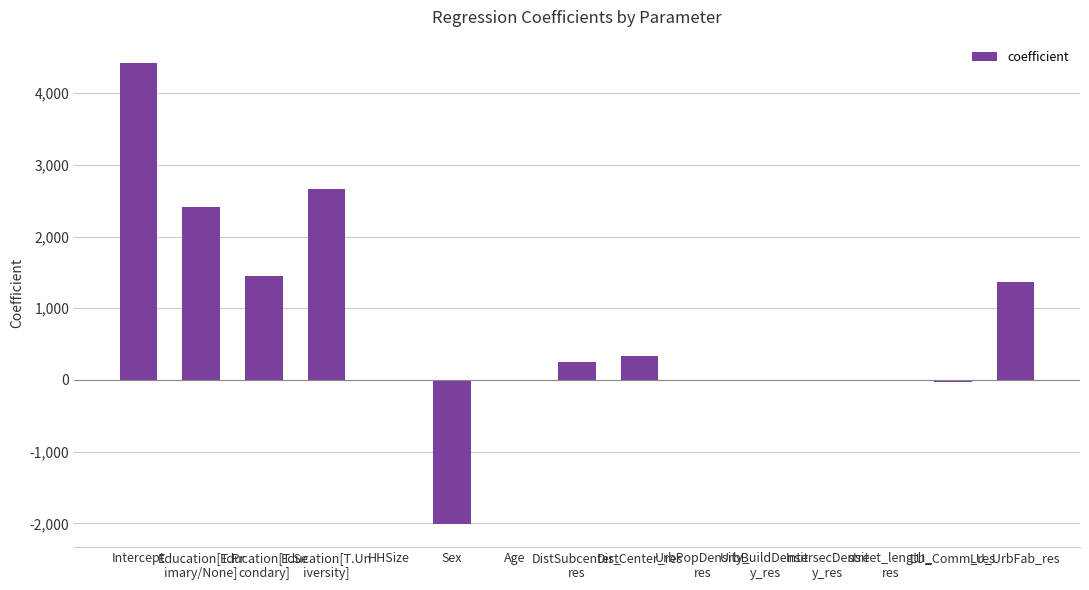

What is the sum of all values?

10835.3